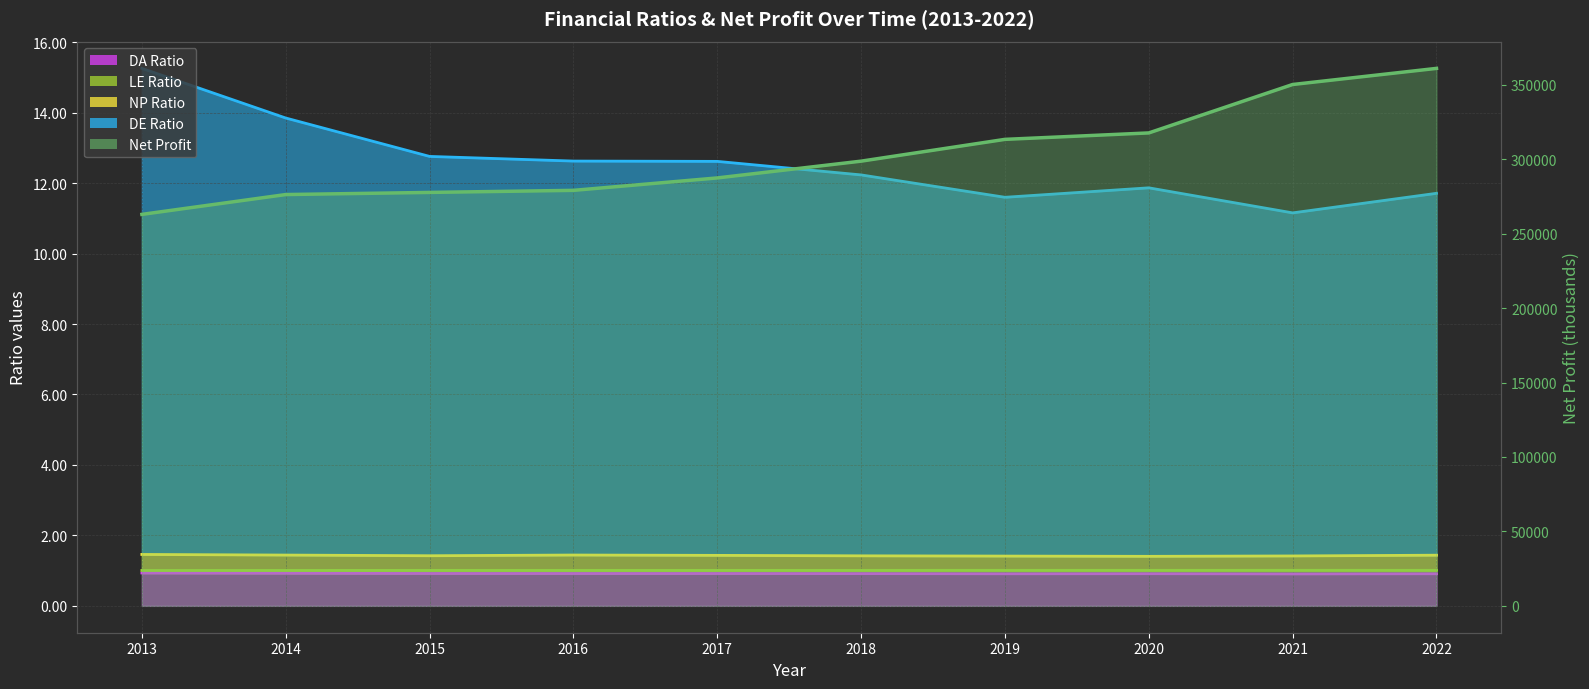

What is the average value of the NPRatio series?

1.4